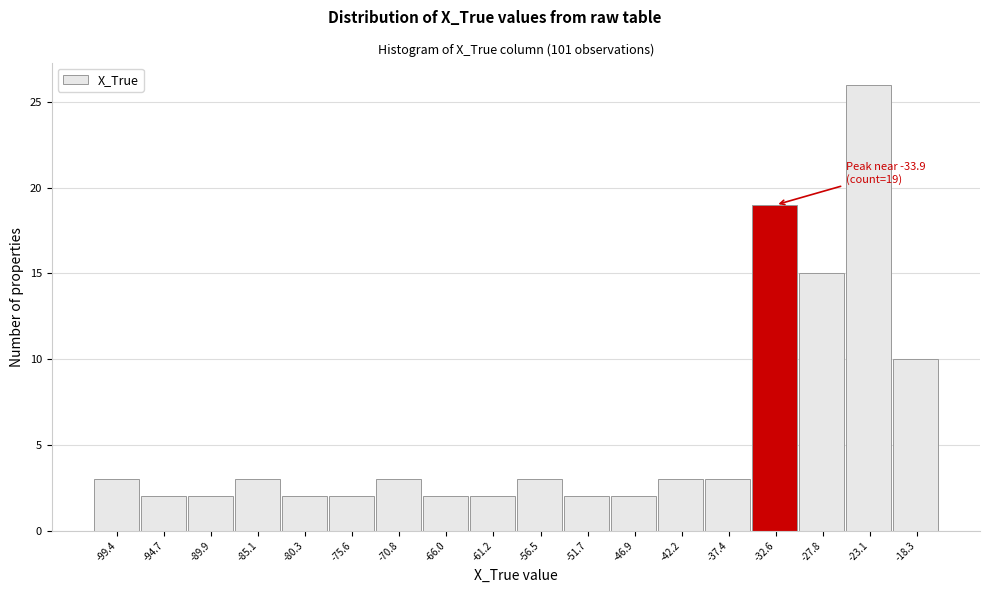

Which range on the x-axis has the tallest bar?

-25.5 to -20.5